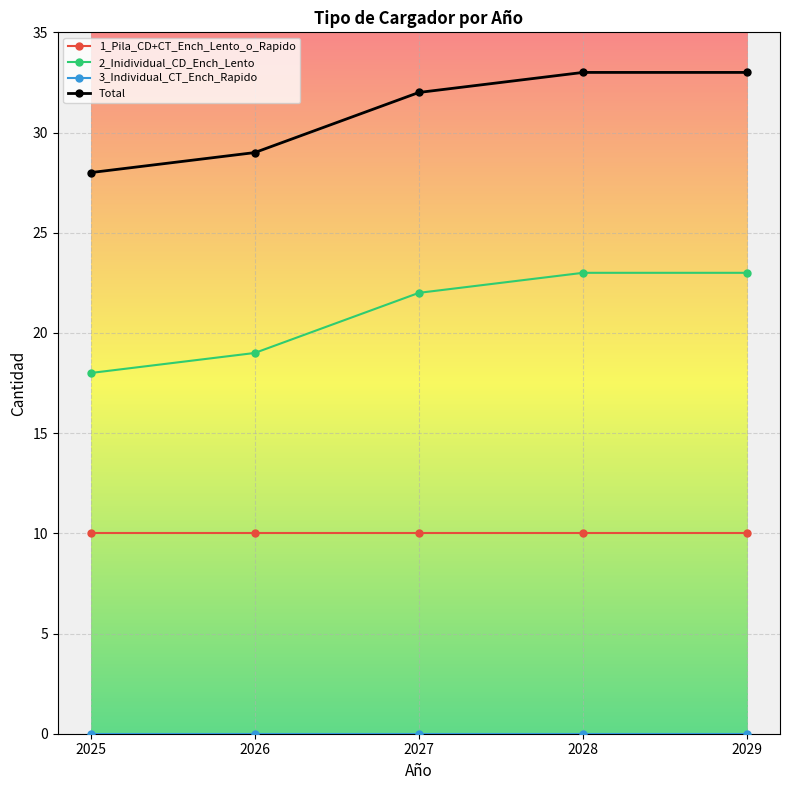

What is the value of the 1_Pila_CD+CT_Ench_Lento_o_Rapido point at the 5th from the left?

10